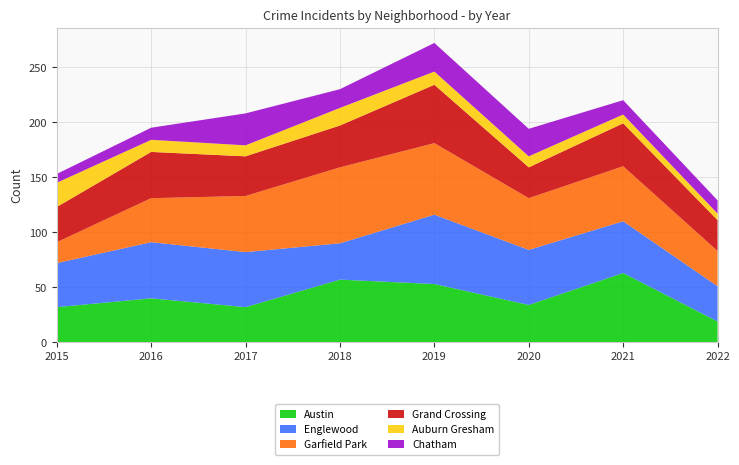

Reading left to right, extract all data points from this chart.

Austin: 32	40	32	57	53	34	63	19
Englewood: 40	51	50	33	63	50	47	32
Garfield Park: 19	40	51	69	65	47	50	32
Grand Crossing: 32	42	36	38	53	28	39	28
Auburn Gresham: 22	11	10	16	12	10	8	6
Chatham: 8	11	29	17	26	25	13	12